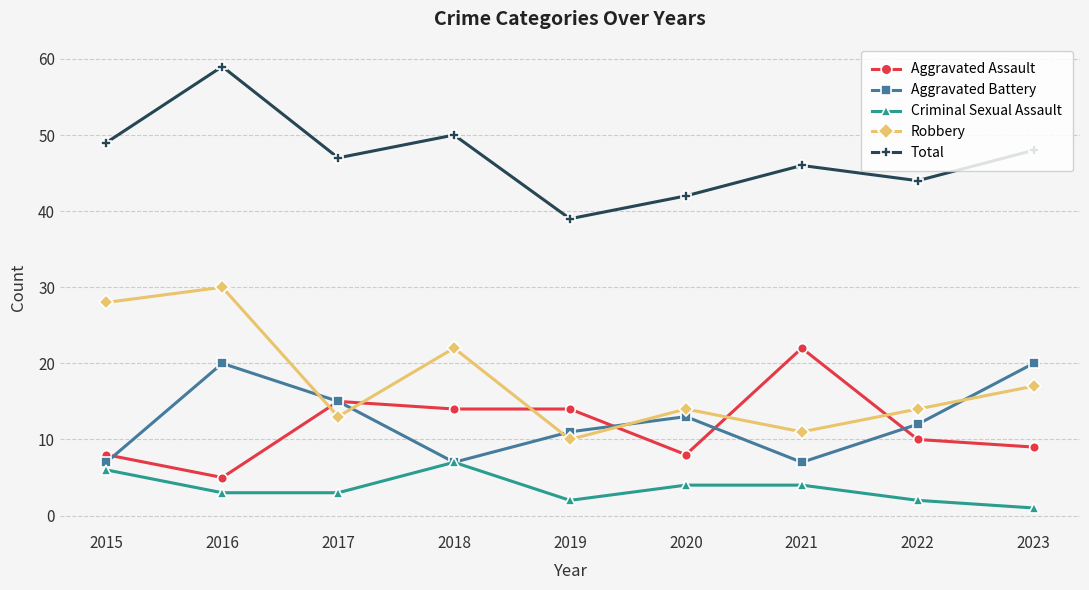

What is the total value across all series at 2017?

93